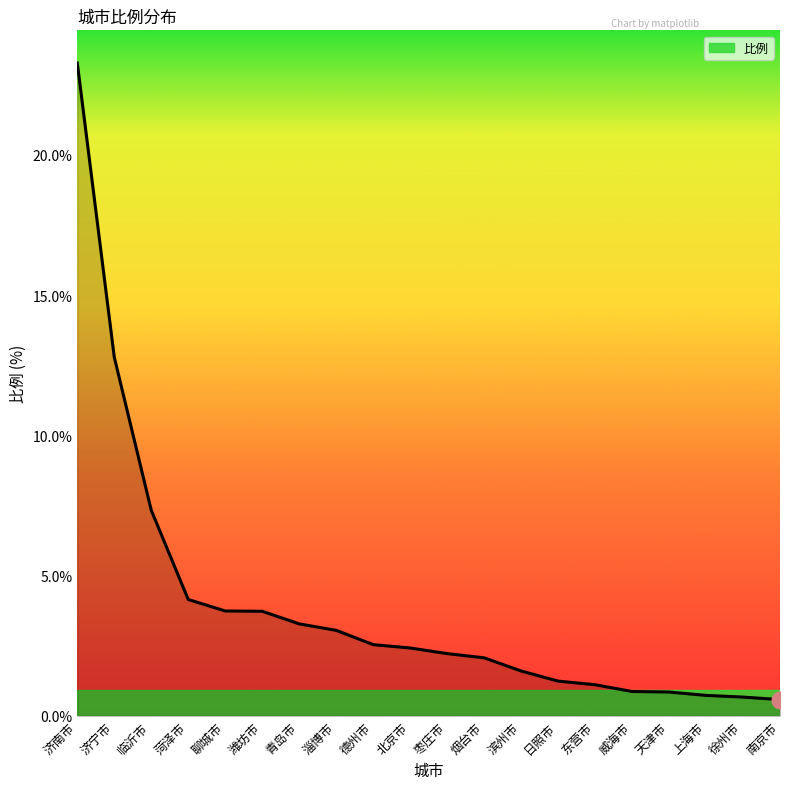

Is it true that the value at 潍坊市 is 3.7?

True